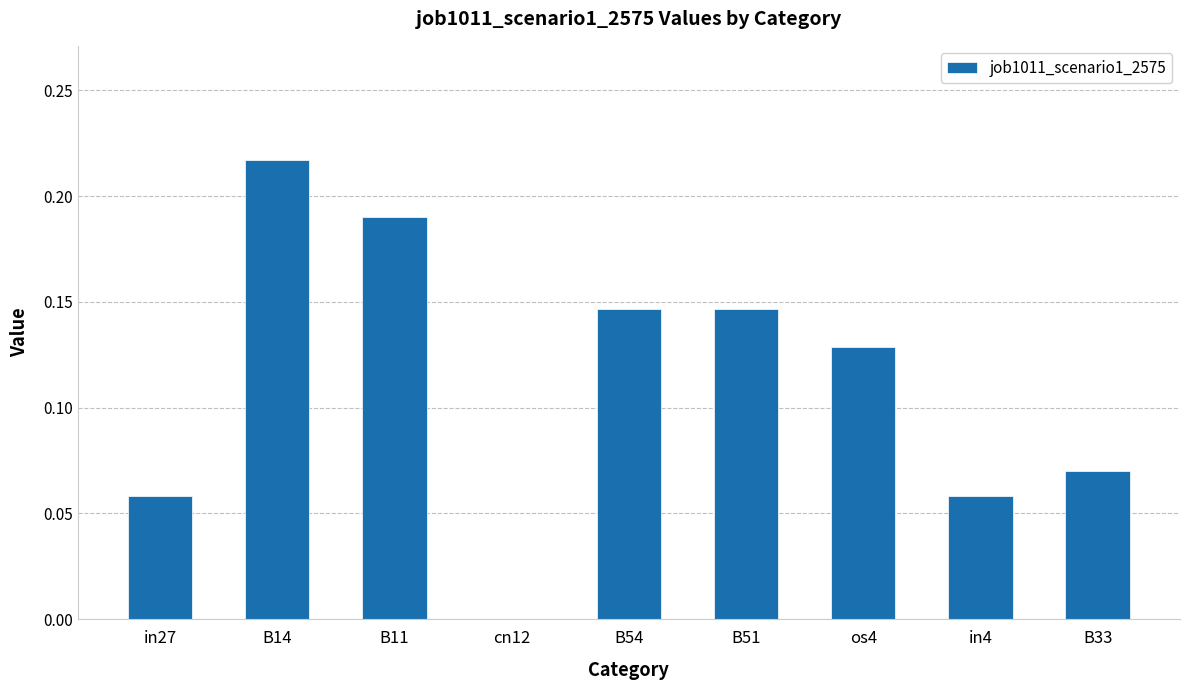

What is the sum of all values?

1.0